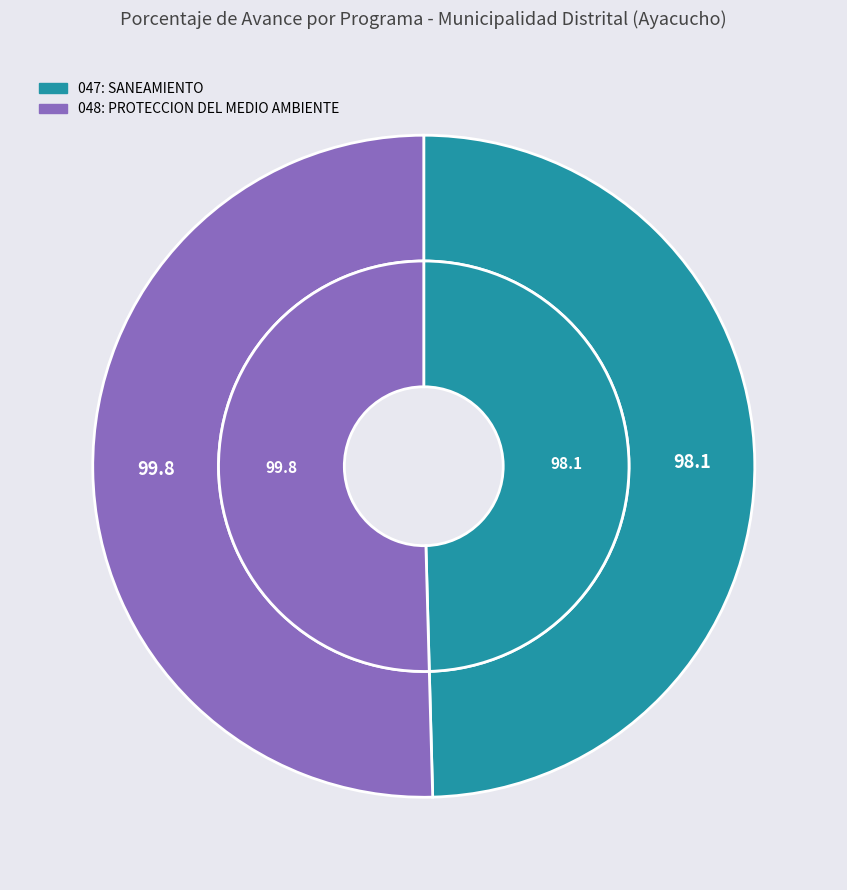

To the nearest percent, what portion does 048: PROTECCION DEL MEDIO AMBIENTE represent?

50%